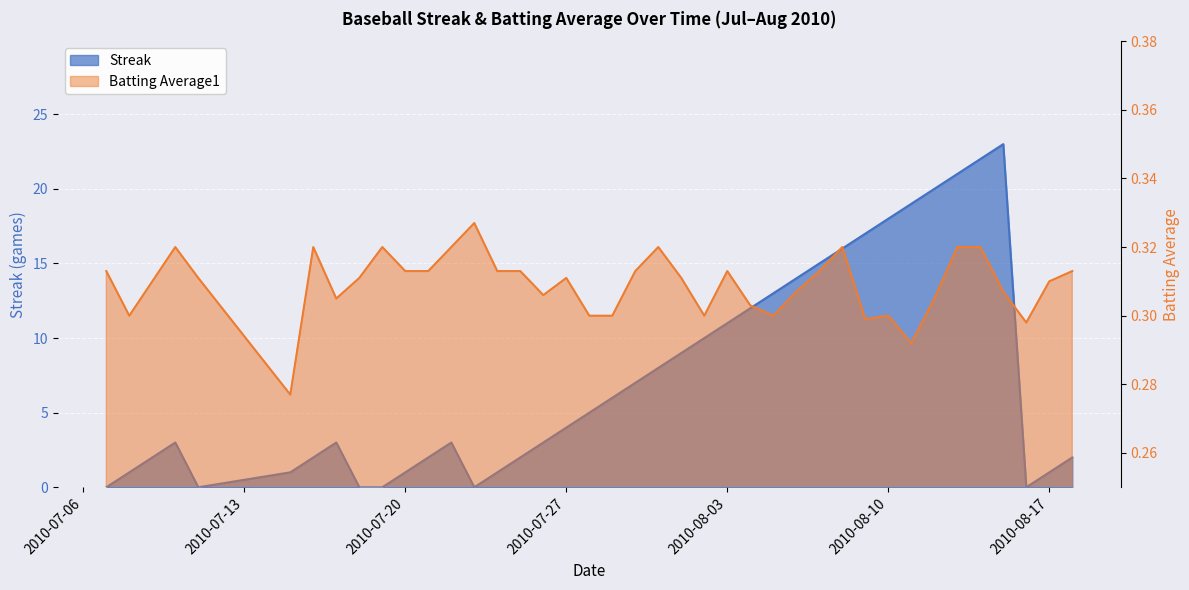

True or false: Batting Average1 and Streak intersect in this chart.

True